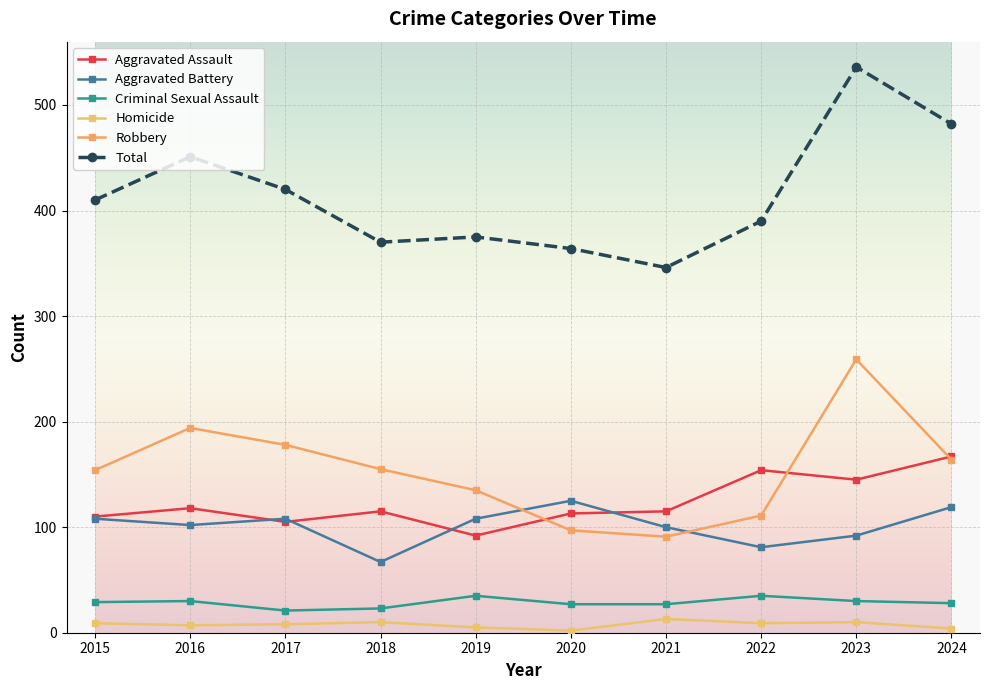

At how many categories does at least one series exceed 221?

10